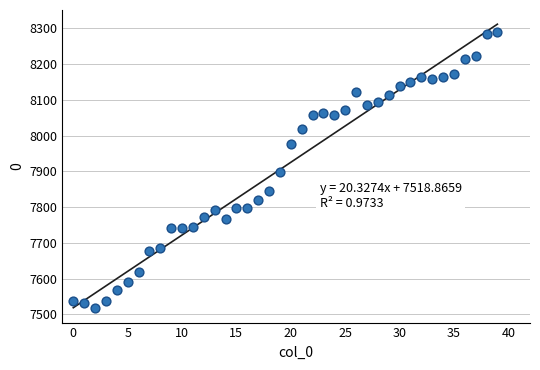

What is the range of Y values (max minus min)?

774